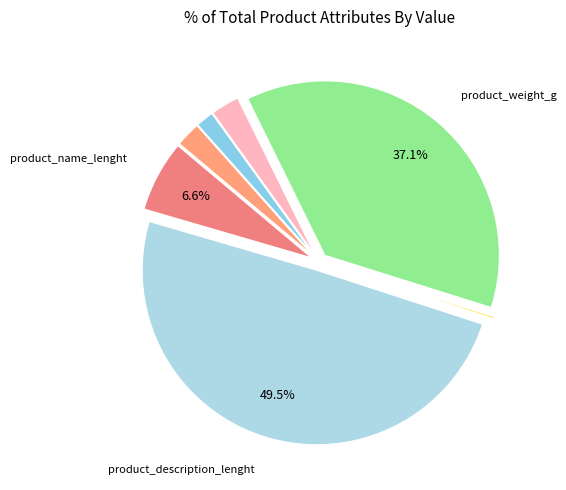

Is there any slice that represents more than half of the pie?

No